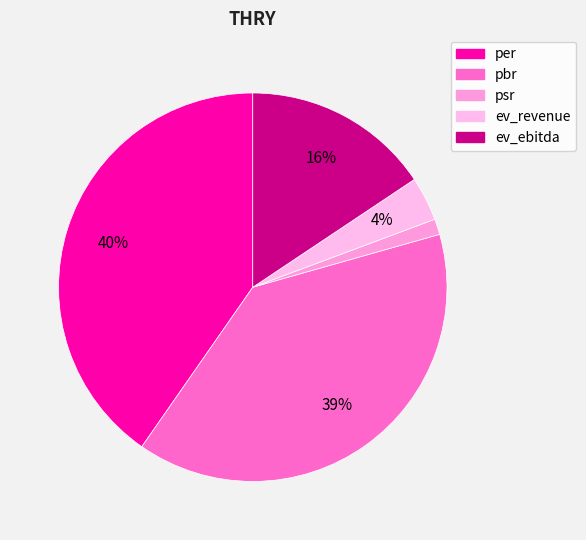

Does ev_revenue represent more than half of the total?

No